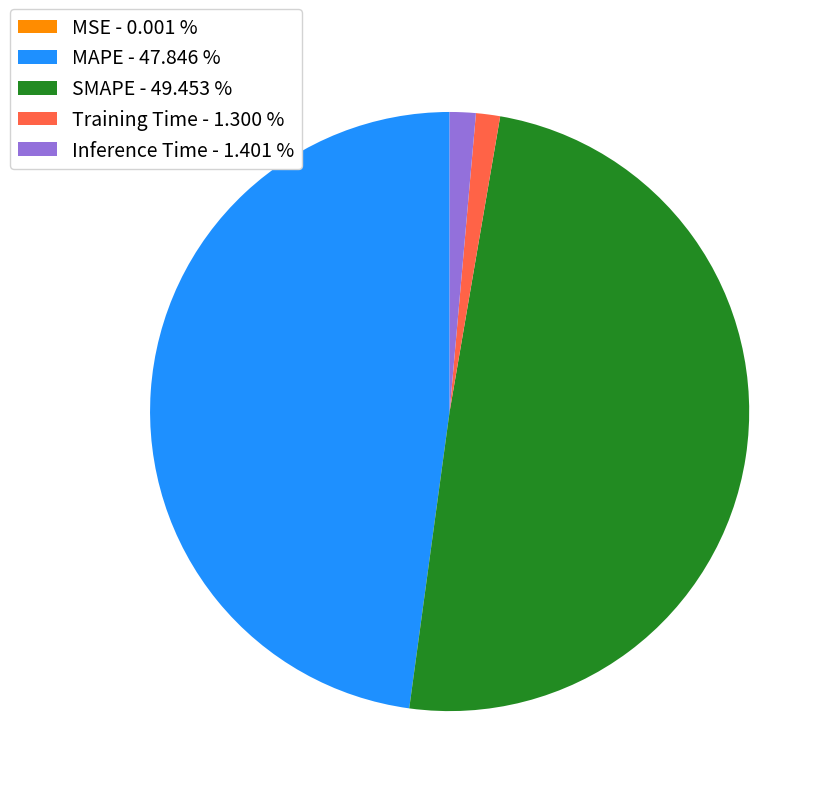

Does any single category account for the majority?

No